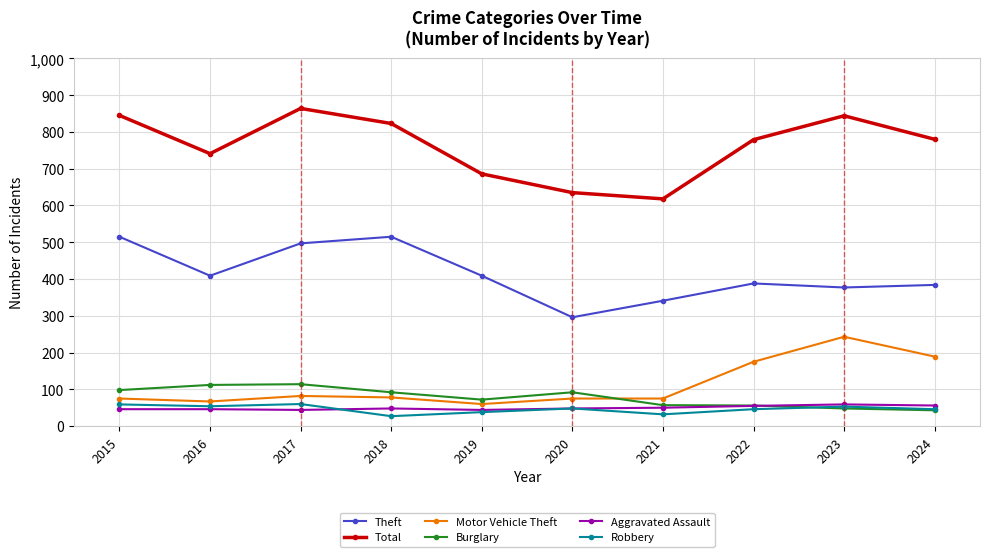

Which series has the largest total across all categories?

Total